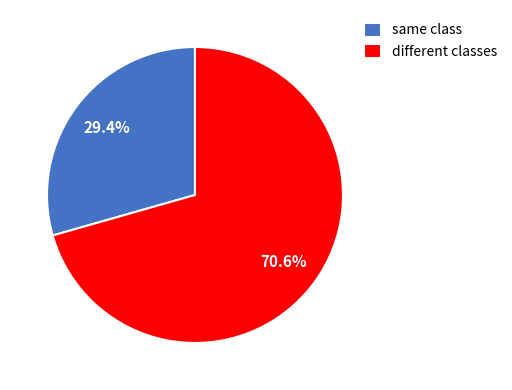

How many slices are in this pie chart?

2